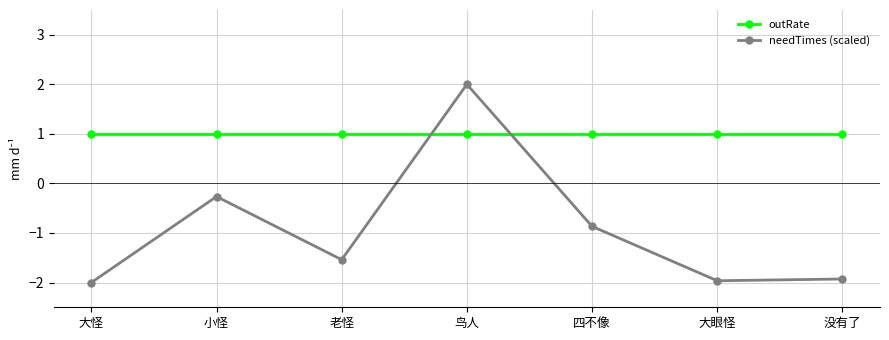

List the series in order of their peak value, highest first.

needTimes (scaled), outRate